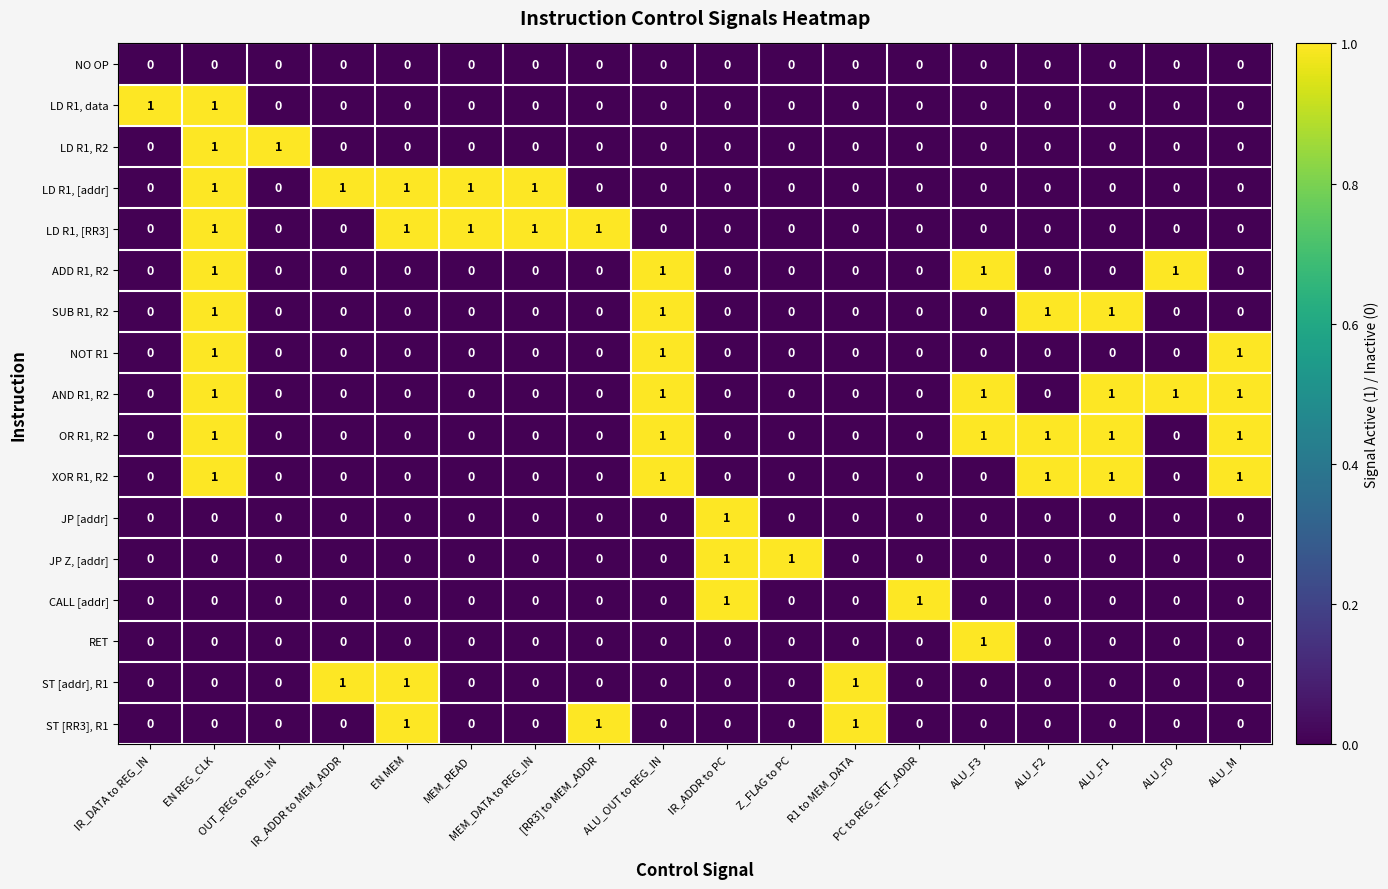

How many ST [RR3], R1 values are between 0 and 1?

18